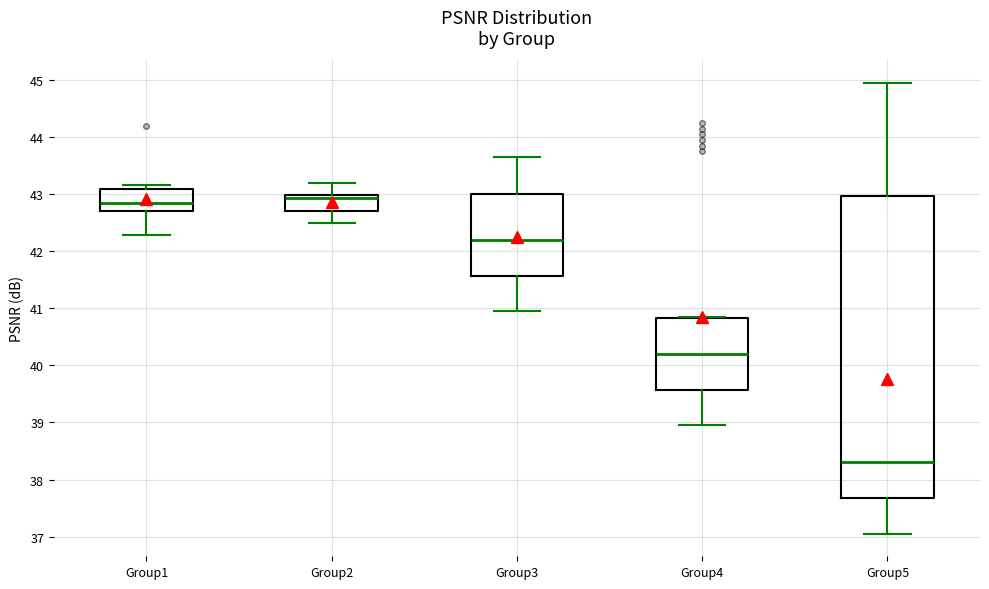

Comparing the boxes themselves (not the whiskers), which one is the tallest?

Group5